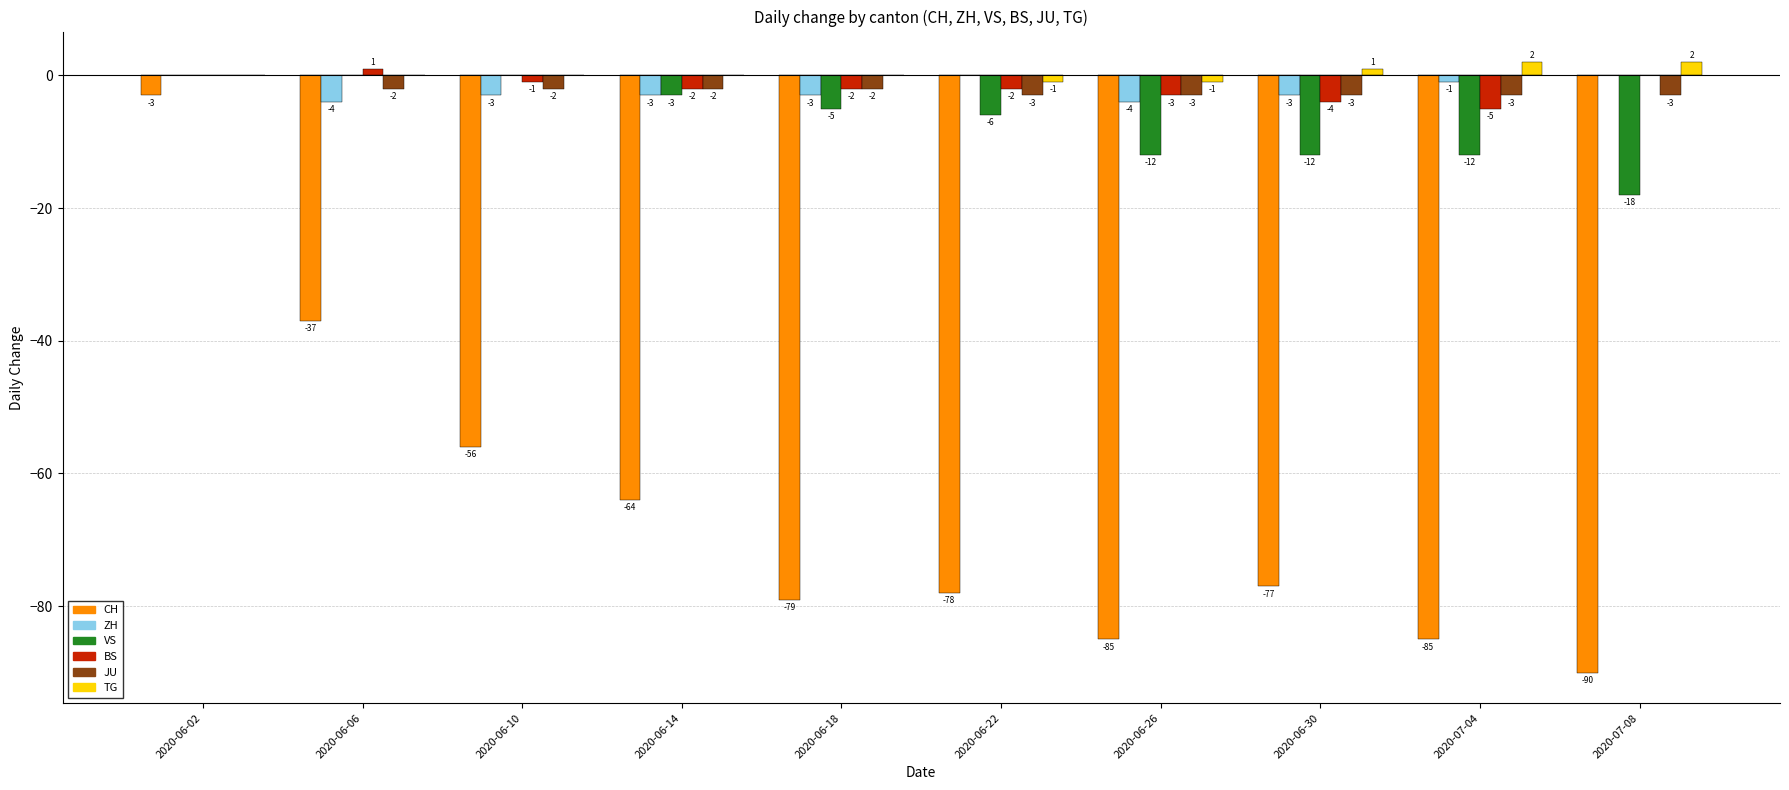

What is the total value across all series at 2020-06-02?

-3